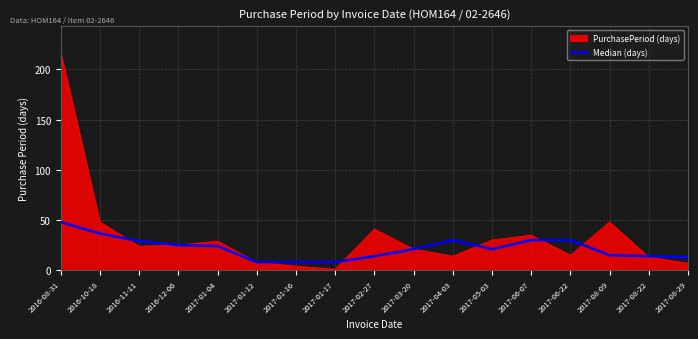

How many series are shown in this chart?

2